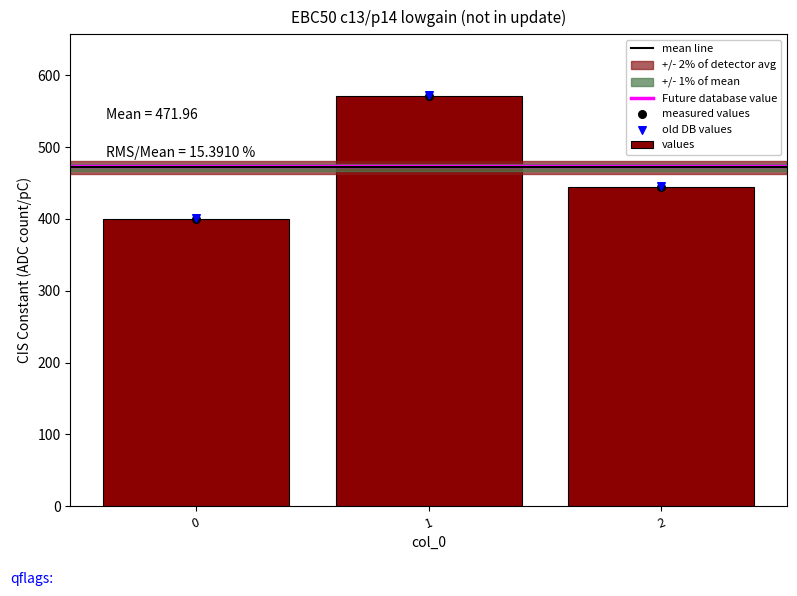

Approximately how many times larger is the value at 0 compared to 1?

0.7